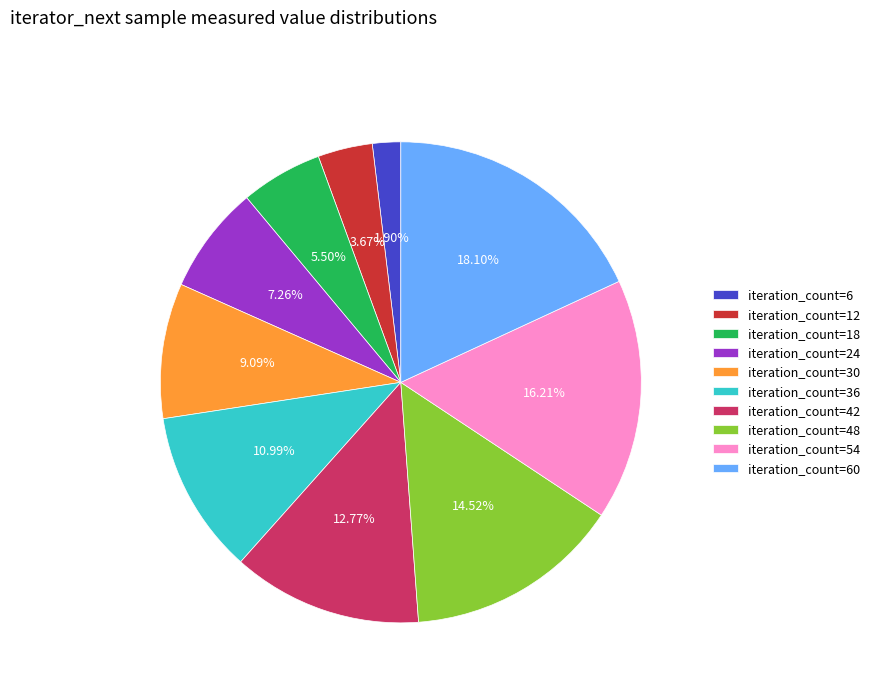

To the nearest percent, what is the average slice percentage?

10%